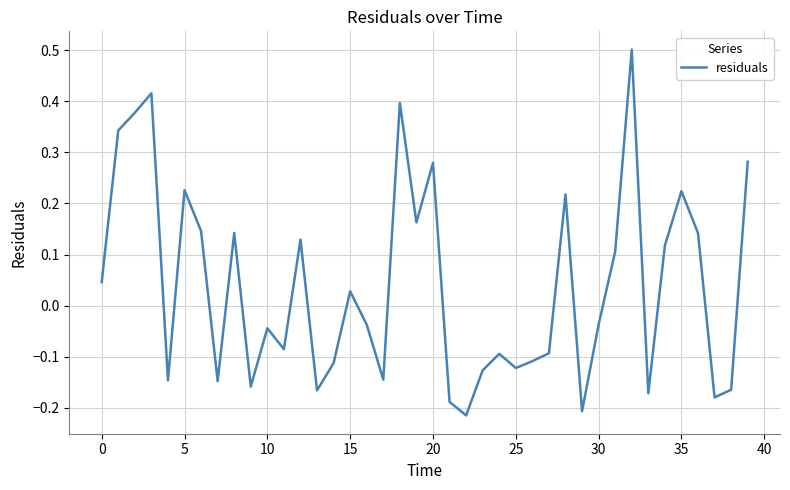

What is the greatest value displayed?

0.5